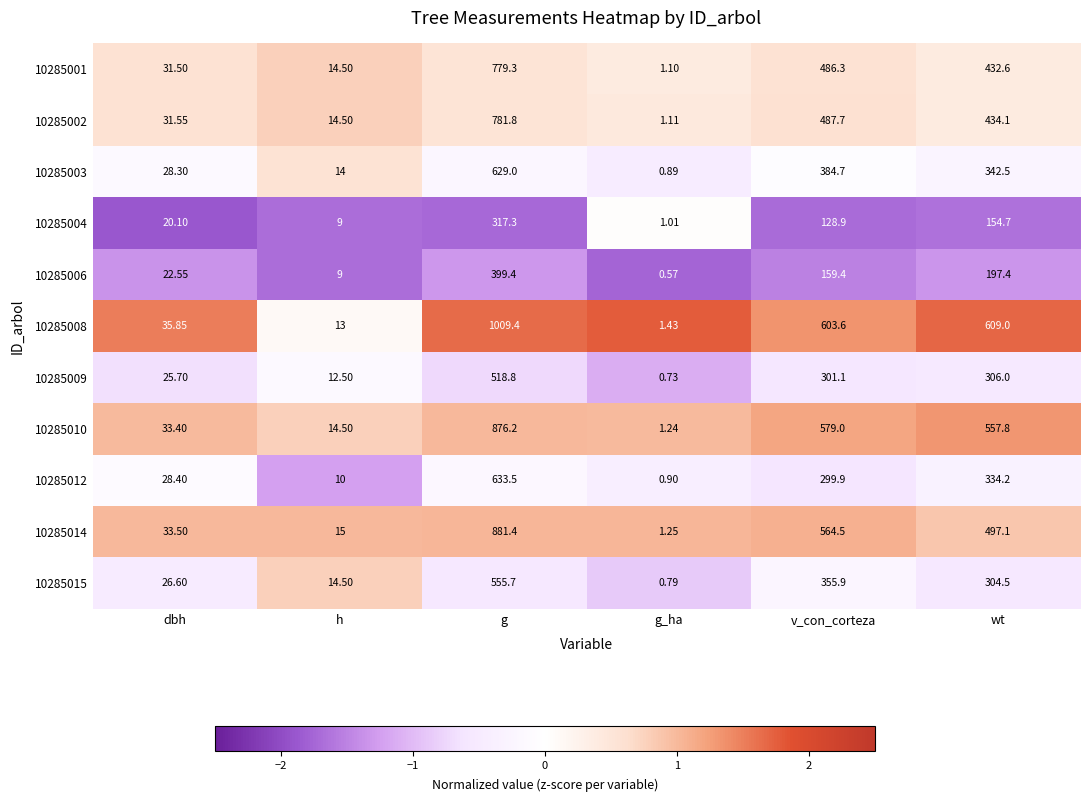

List the series in order of their peak value, lowest first.

10285004, 10285006, 10285009, 10285015, 10285003, 10285012, 10285001, 10285002, 10285010, 10285014, 10285008